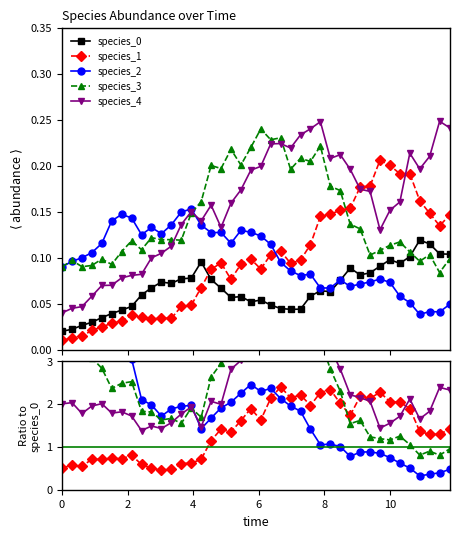

True or false: species_2 and species_1 cross at least once.

True